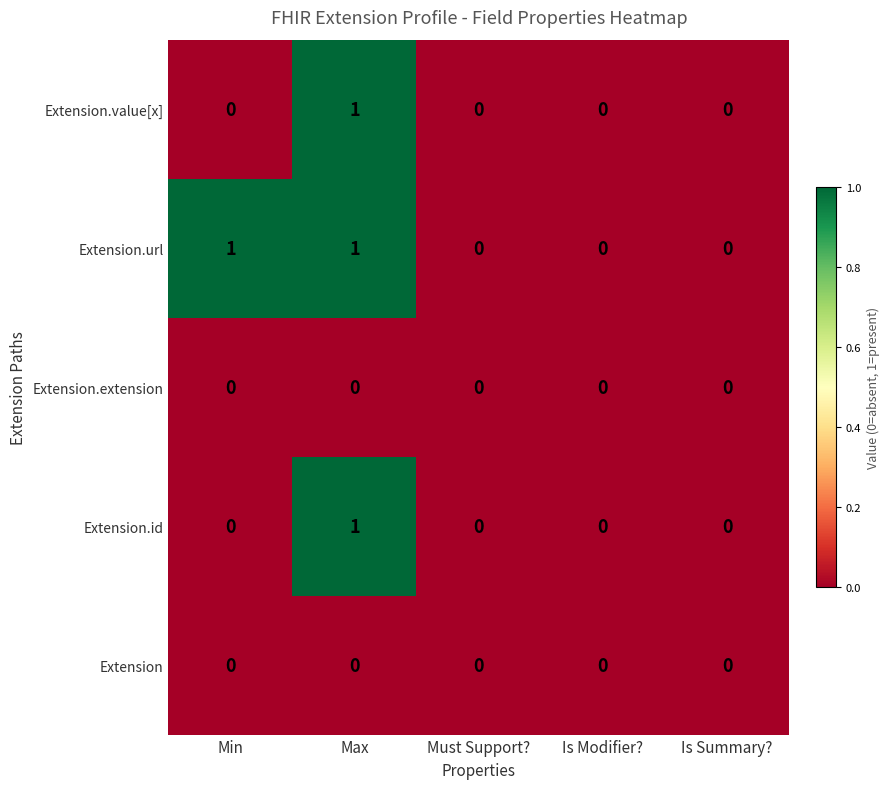

Is it true that Extension.id equals 1 at Is Summary??

False